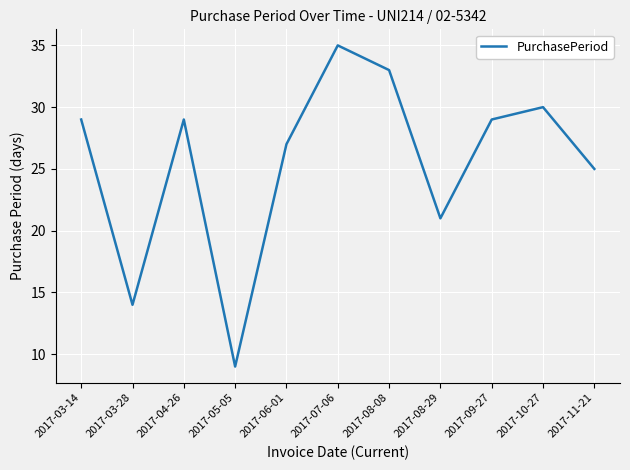

What is the average value?

26